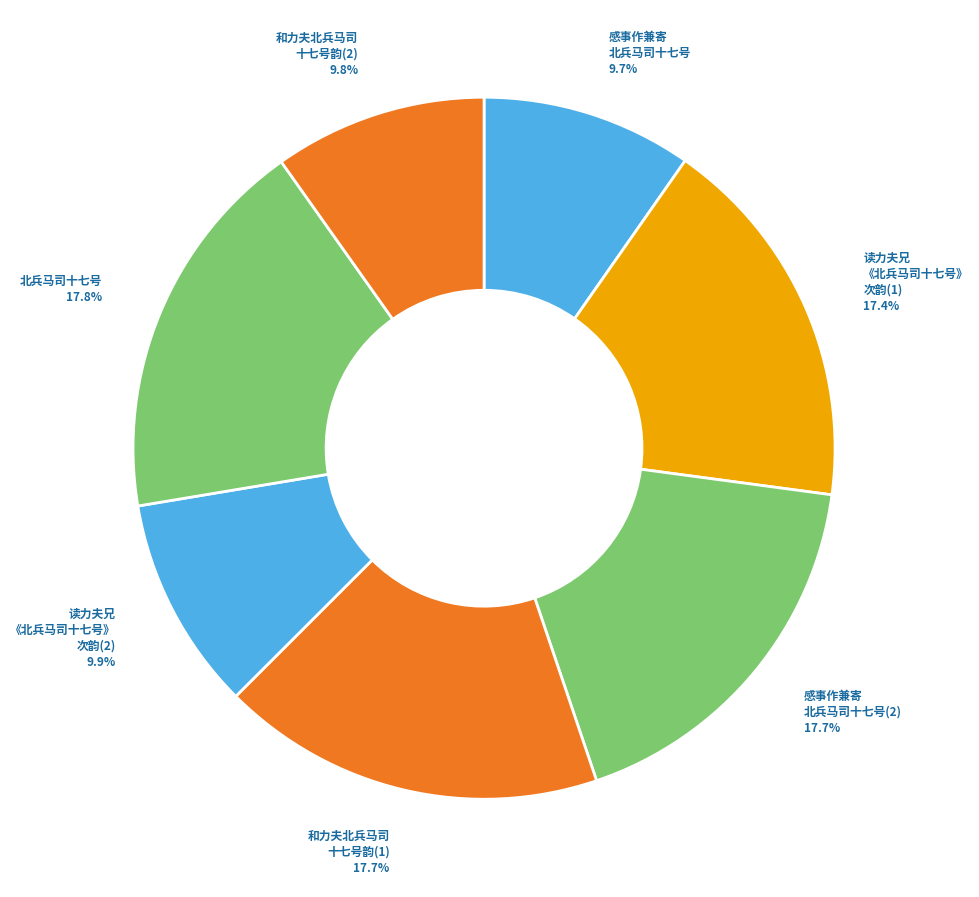

How many segments does this pie chart have?

7